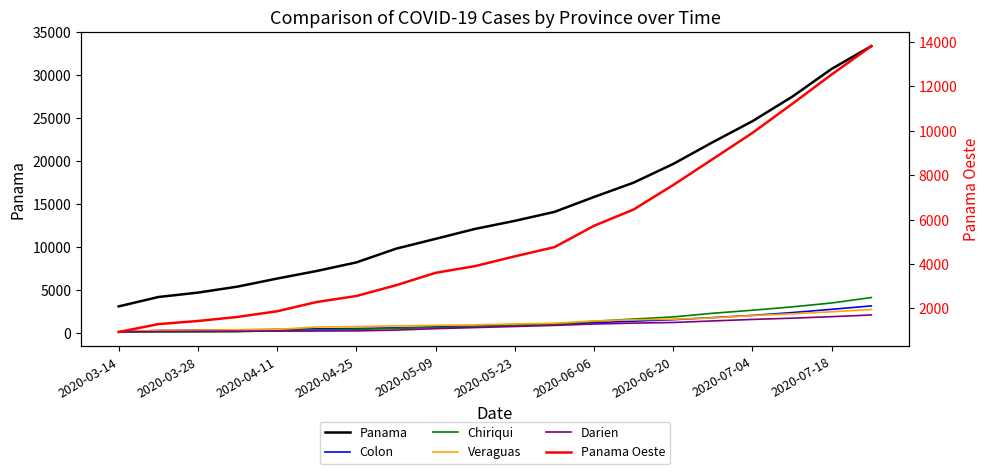

Rank the series by their maximum value, from lowest to highest.

Darien, Veraguas, Colon, Chiriqui, Panama Oeste, Panama